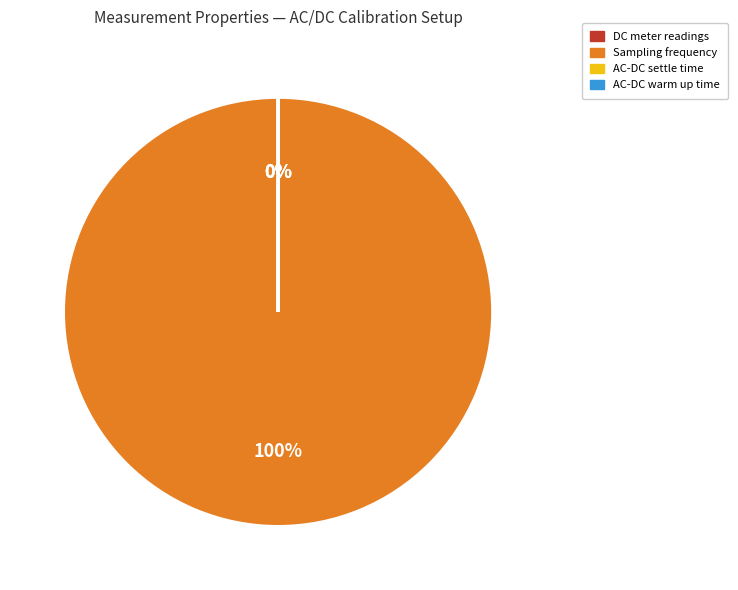

Which slice is the largest?

Sampling frequency: 15000000 Hz